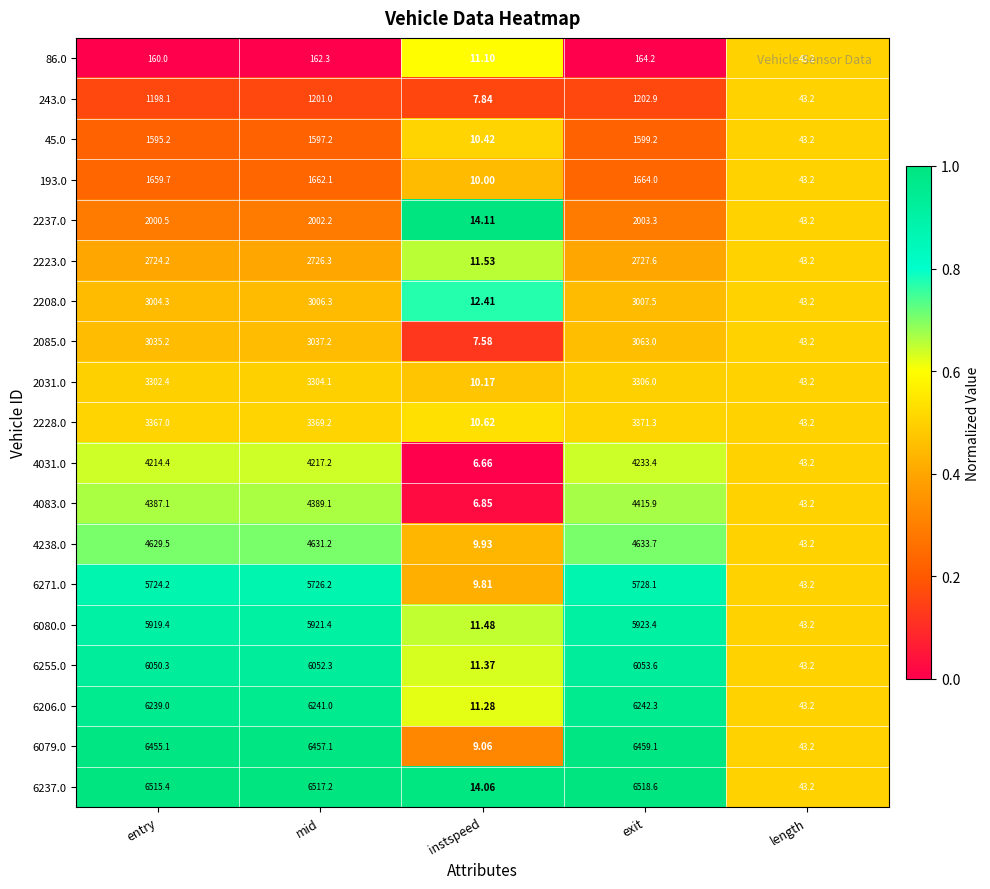

How many series are shown in this chart?

19